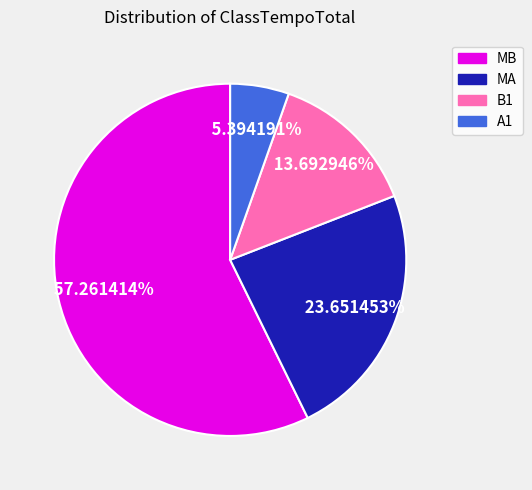

What percentage is the MA slice, to the nearest percent?

24%